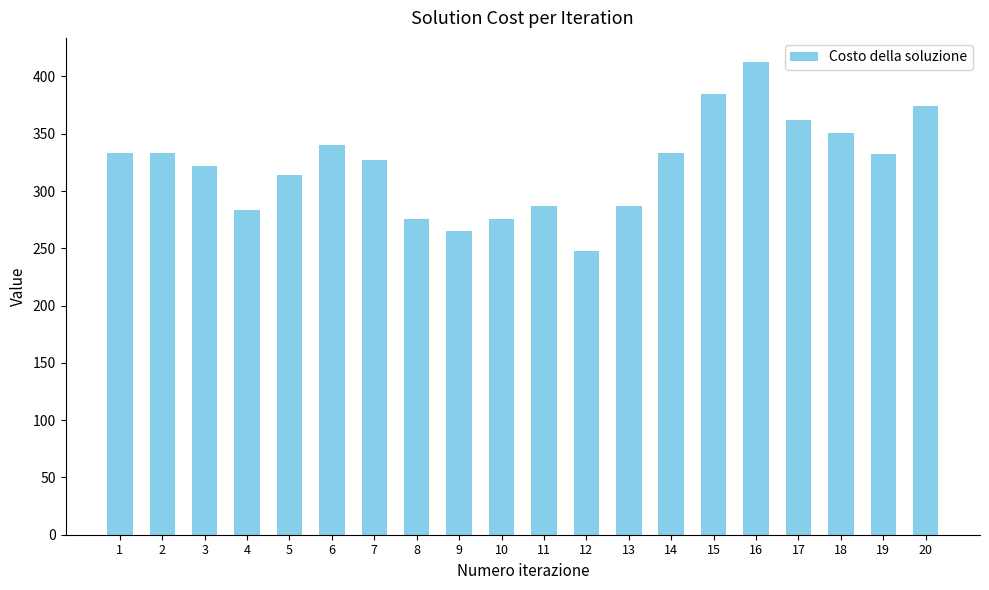

Which has a higher value, 14 or 12?

14